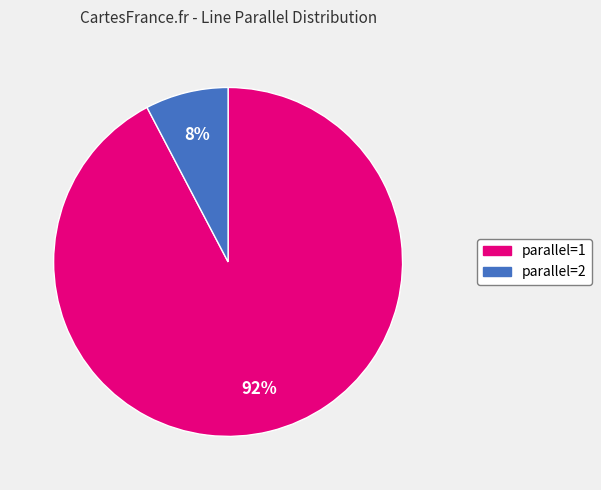

To the nearest percent, what is the average slice percentage?

50%